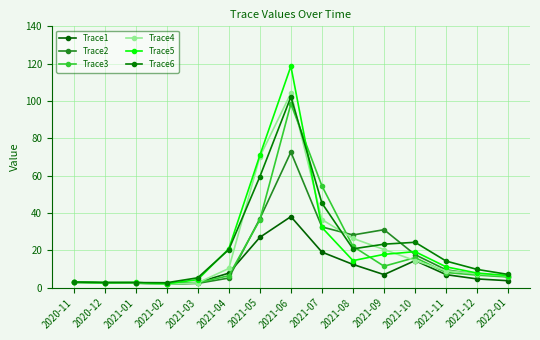

How many times do Trace2 and Trace6 cross each other?

2